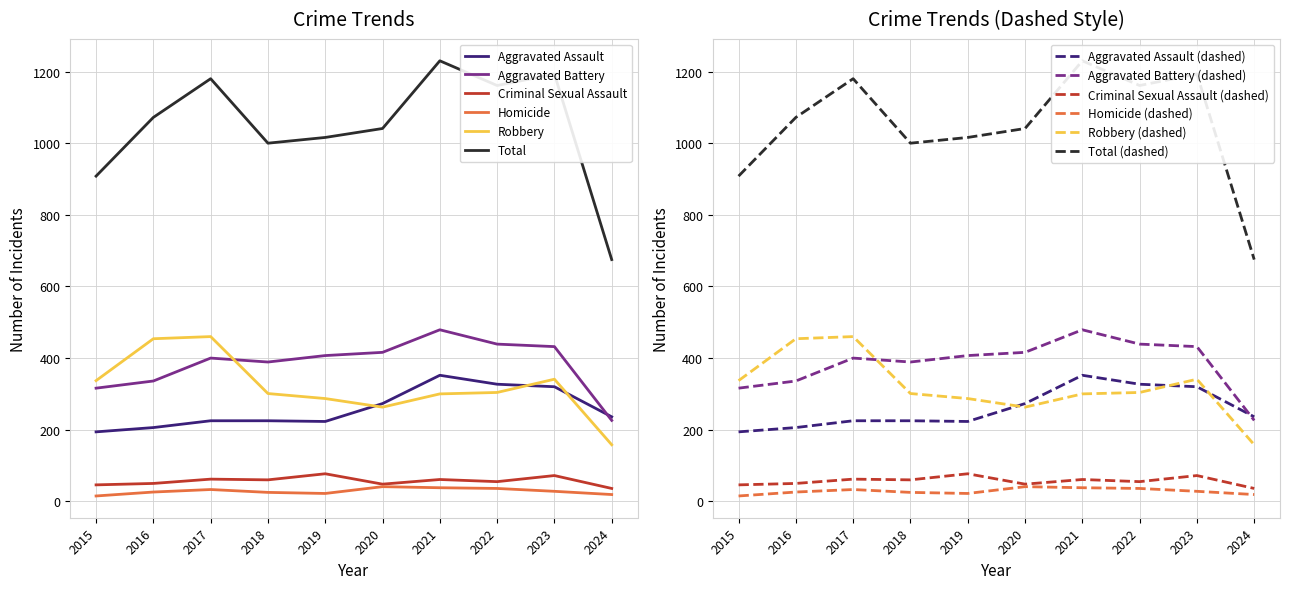

What is the value of the Robbery point at the 3rd from the left?

460